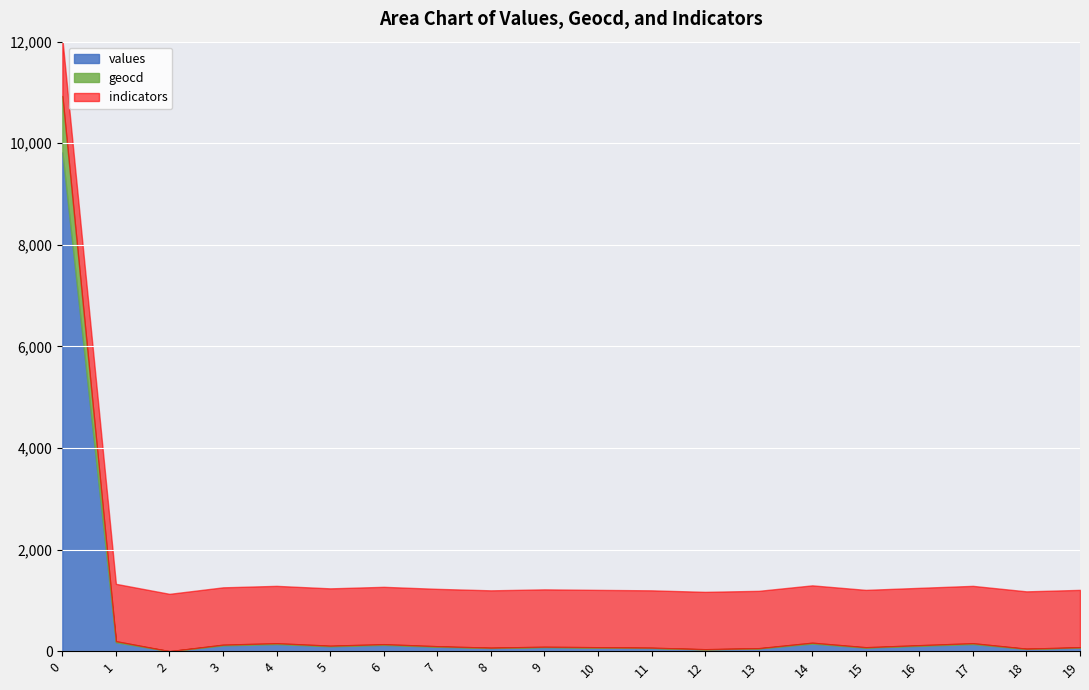

True or false: geocd has a value of 44 at 15.

False